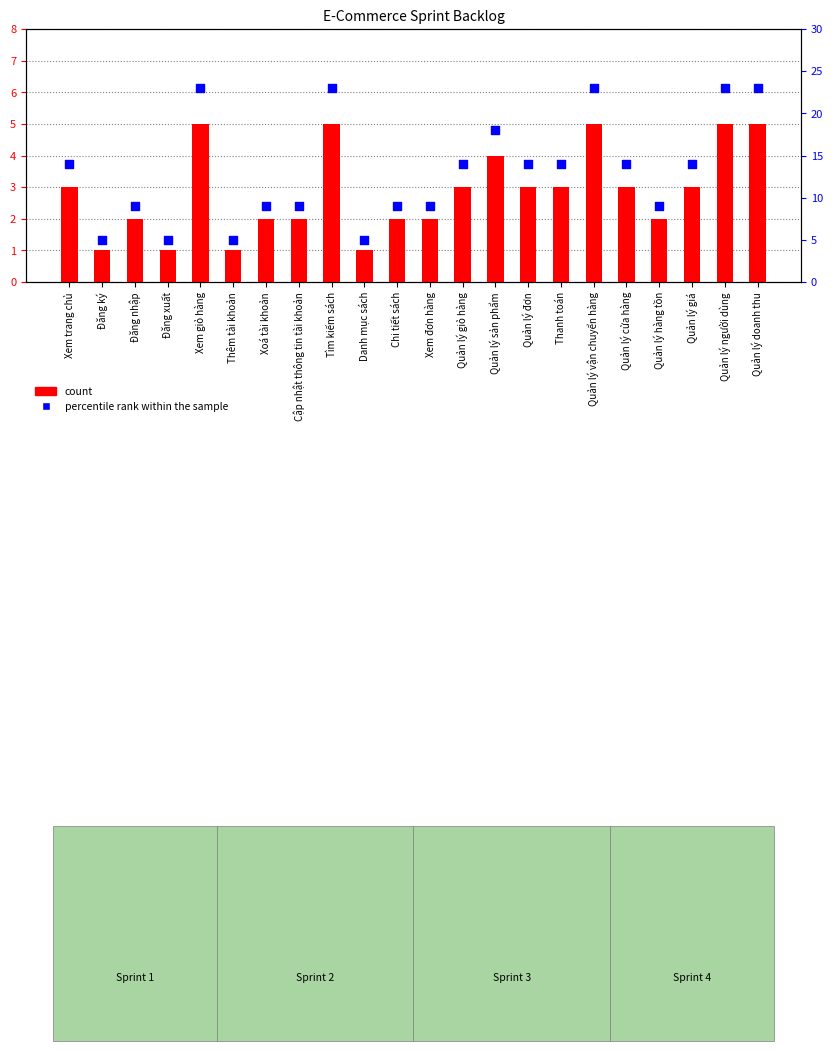

Which series has the largest total across all categories?

percentile rank within the sample